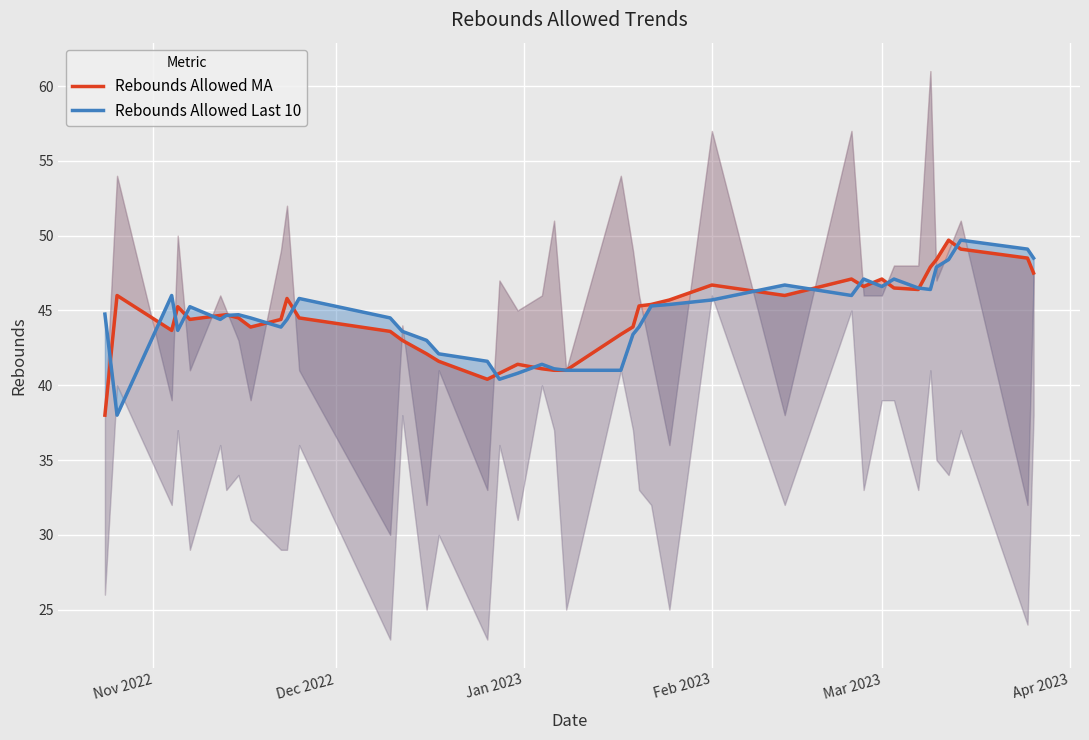

Is this an area chart (filled region under the line)?

No